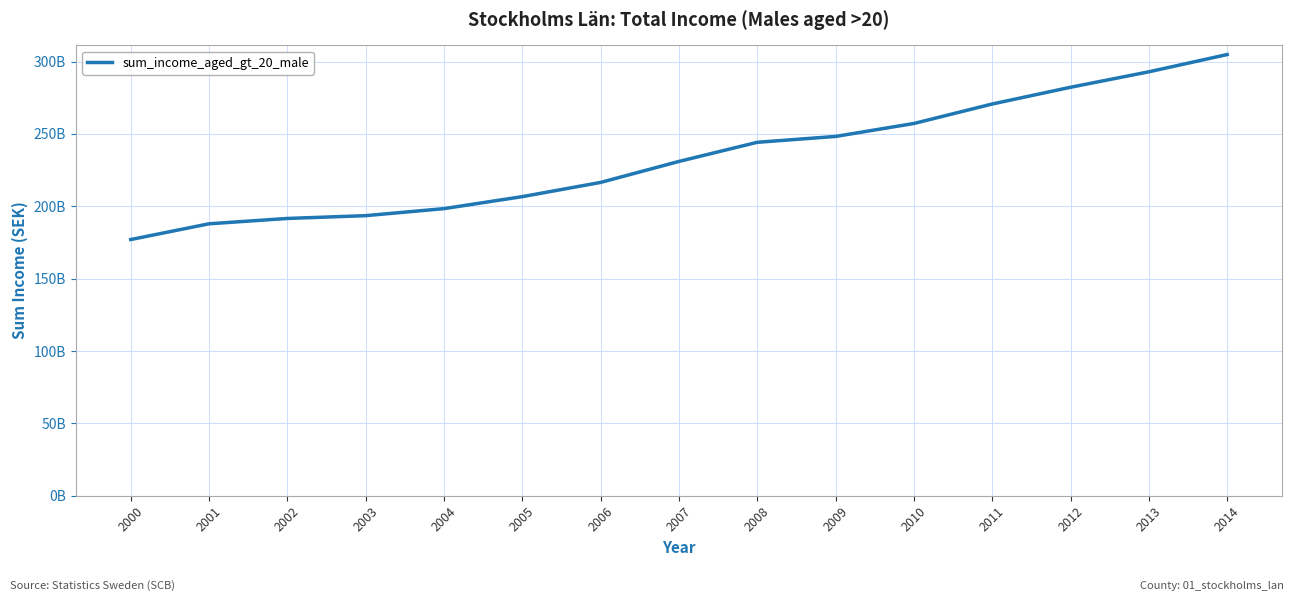

What is the difference between the maximum and minimum values?

127855474909